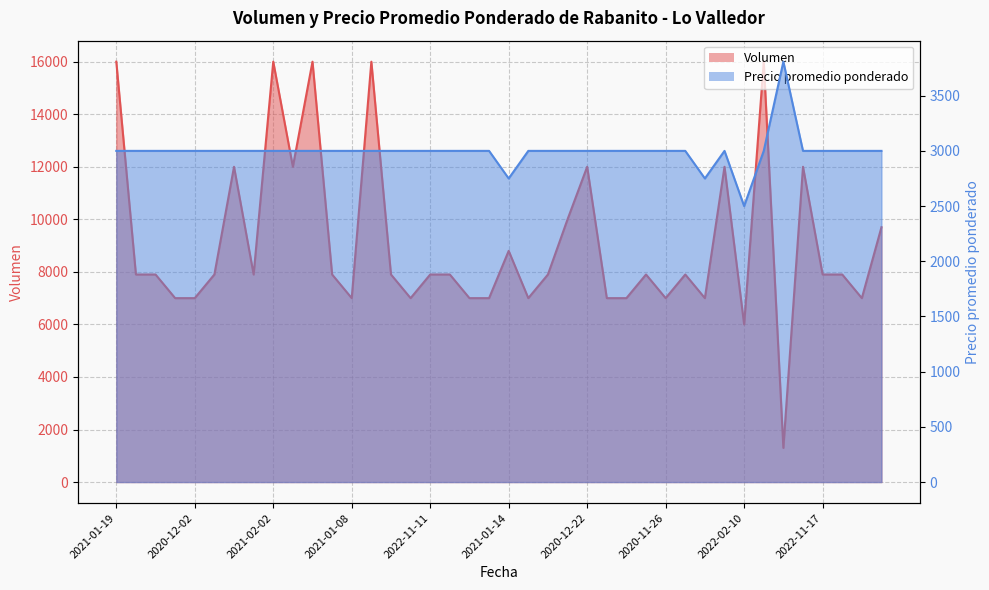

Where does the Volumen series first go above 7900?

2021-01-19